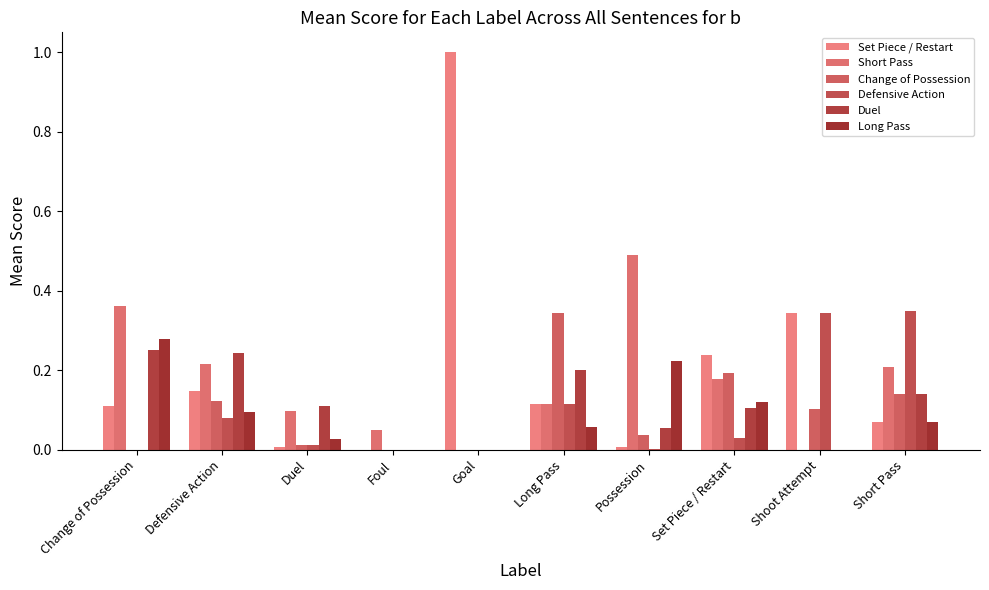

Which series has the widest spread of values?

Set Piece / Restart